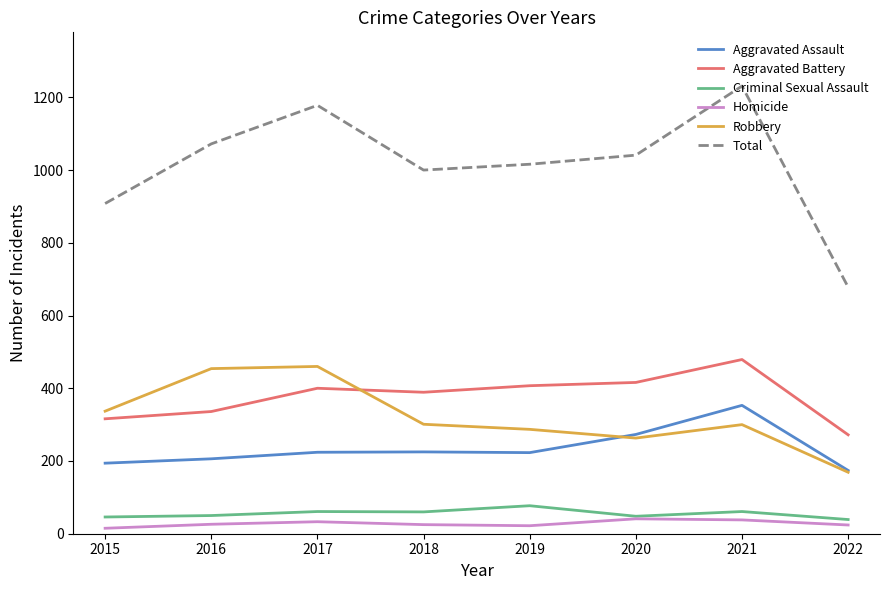

Read the Robbery value at 2020.

263